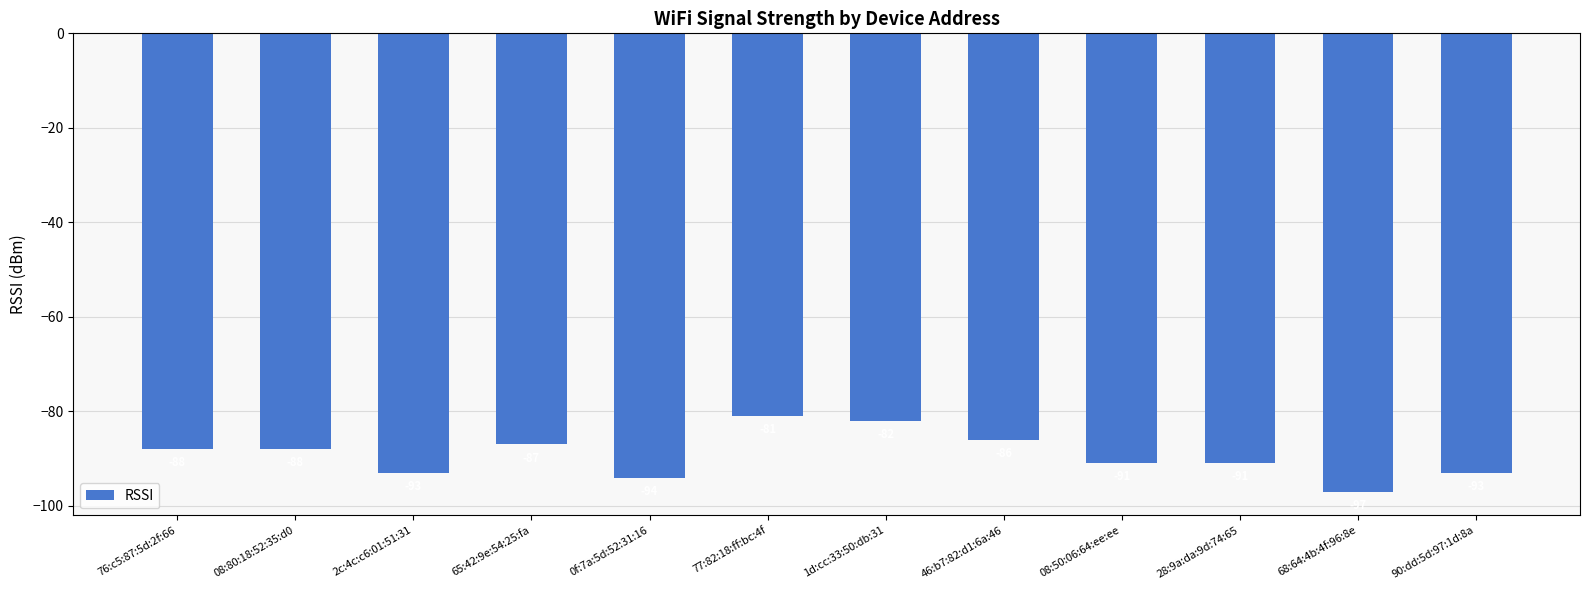

What is the smallest value displayed?

-97